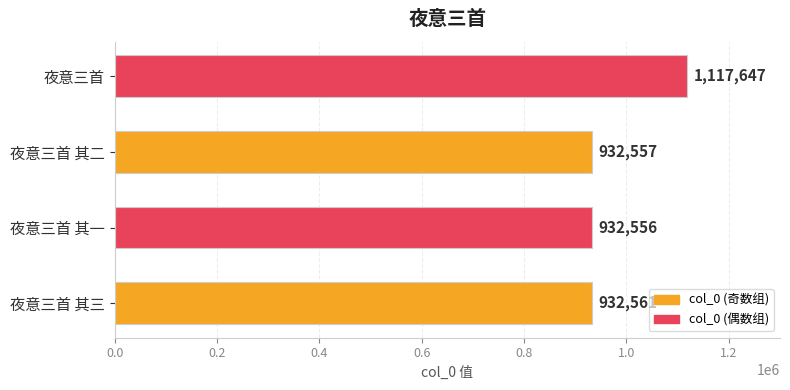

Where is the data nearest to the value 1025101?

夜意三首 其三